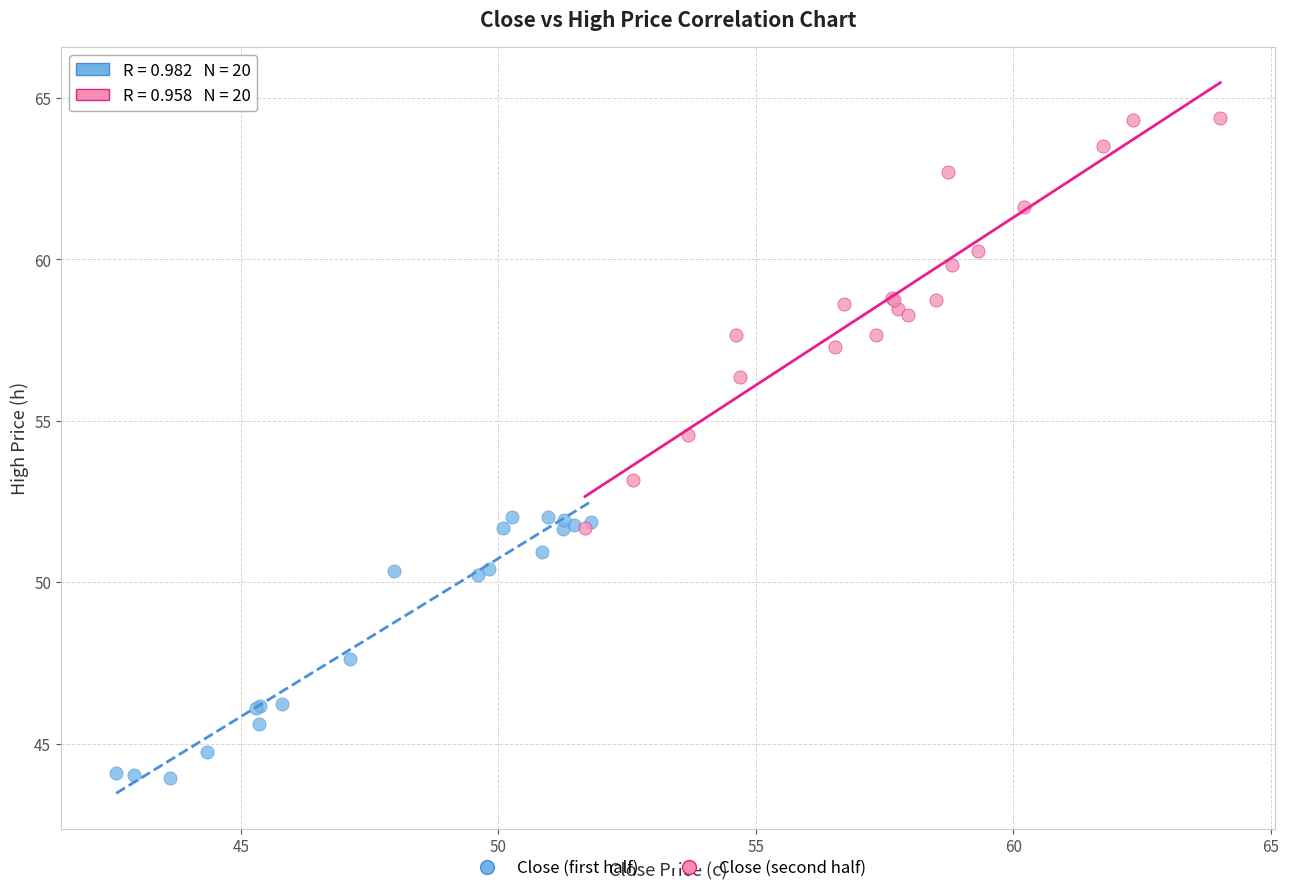

Which series contains the highest Y value?

Close (second half)